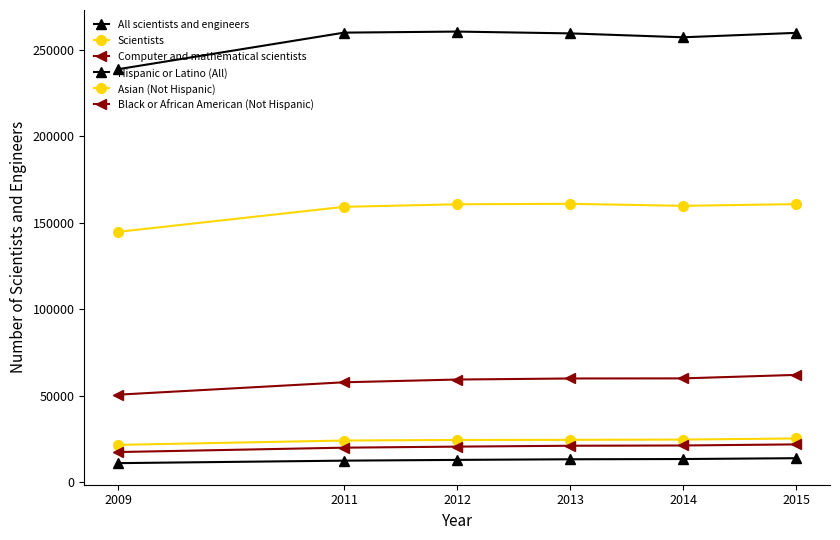

Reading right to left, extract all data points from this chart.

All scientists and engineers: 2015=259690	2014=257129	2013=259383	2012=260429	2011=259821	2009=238685
Scientists: 2015=160695	2014=159701	2013=160871	2012=160600	2011=159126	2009=144674
Computer and mathematical scientists: 2015=61973	2014=59954	2013=59899	2012=59289	2011=57701	2009=50540
Hispanic or Latino (All): 2015=13819	2014=13338	2013=13190	2012=12837	2011=12401	2009=10958
Asian (Not Hispanic): 2015=25217	2014=24588	2013=24430	2012=24364	2011=24034	2009=21516
Black or African American (Not Hispanic): 2015=21798	2014=21169	2013=21012	2012=20509	2011=19904	2009=17372